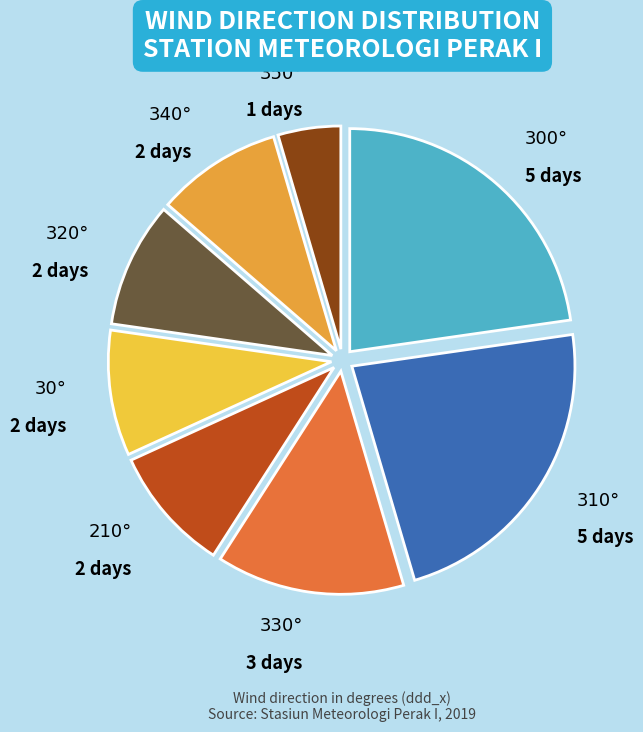

Is it true that 340° is 1% of the pie?

False